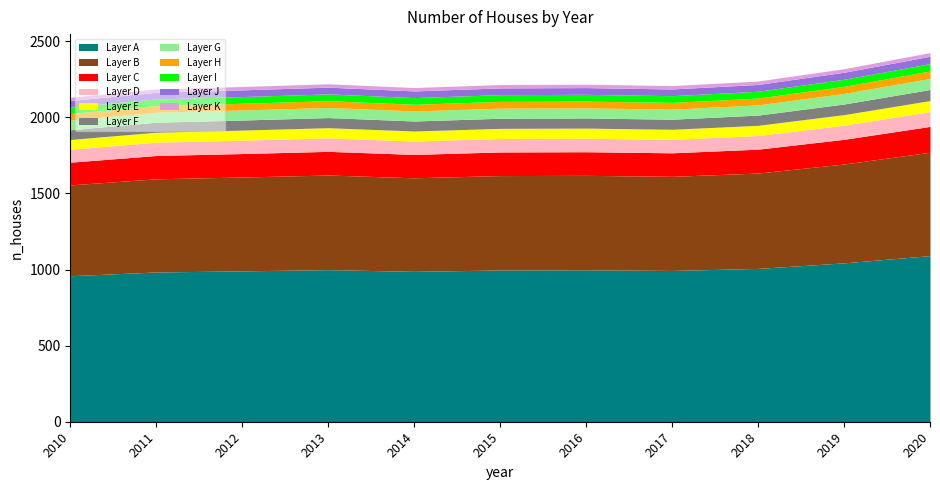

What is the difference between the maximum and minimum values?

294